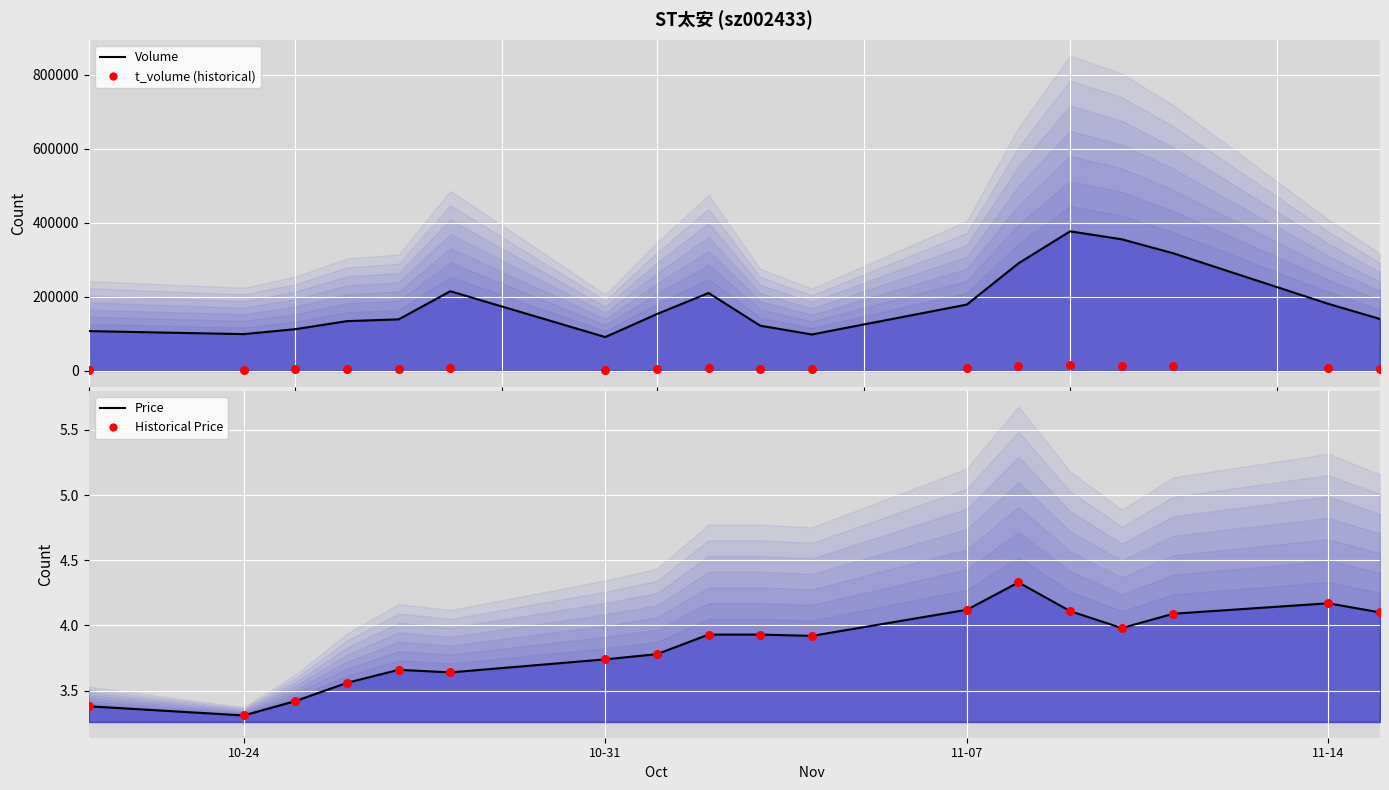

Which series reaches the minimum Y coordinate?

price (line)